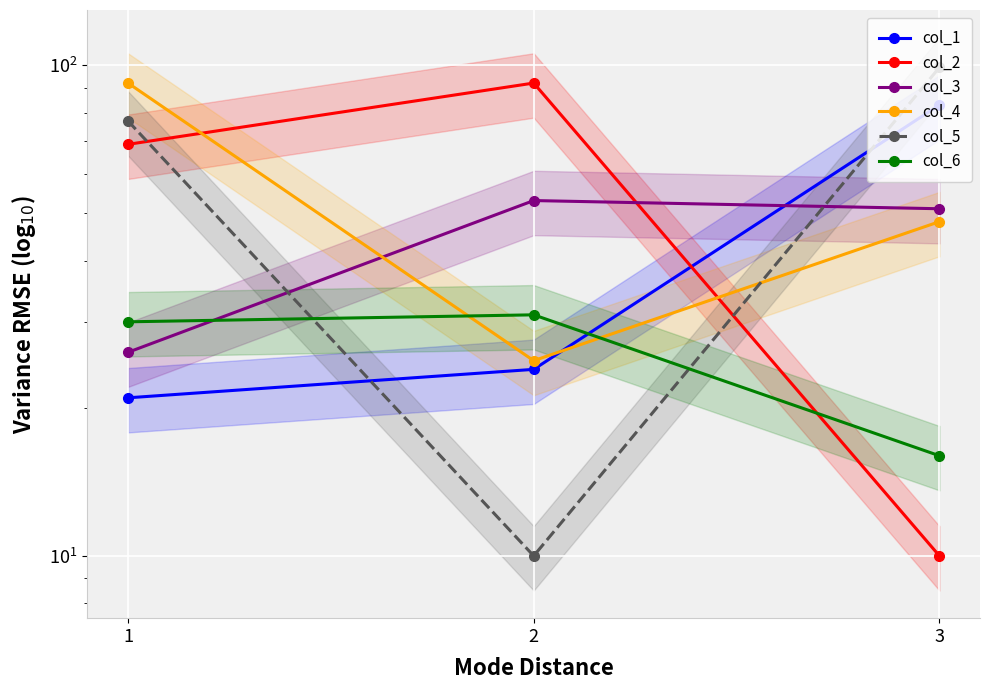

What is the spread (max minus min) of values at 2?

82